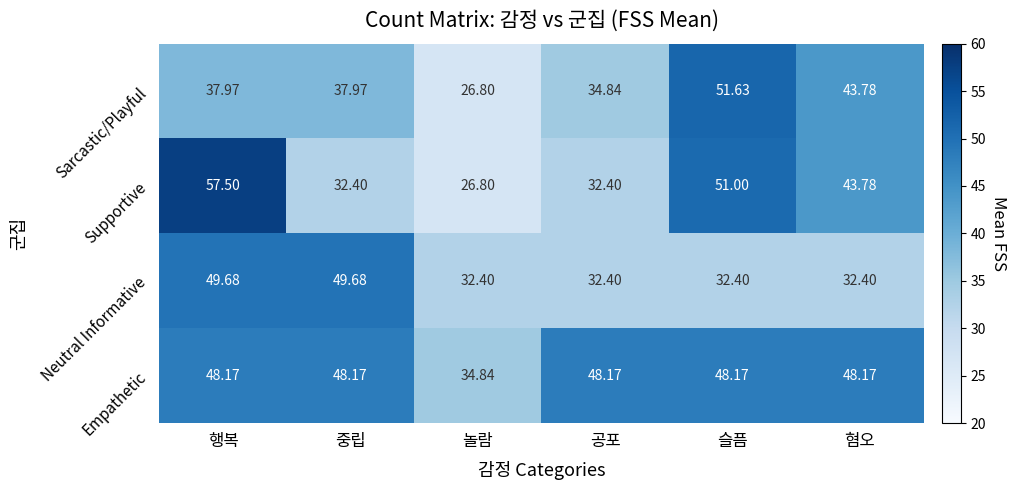

At which category does the chart reach its minimum across all series?

놀람